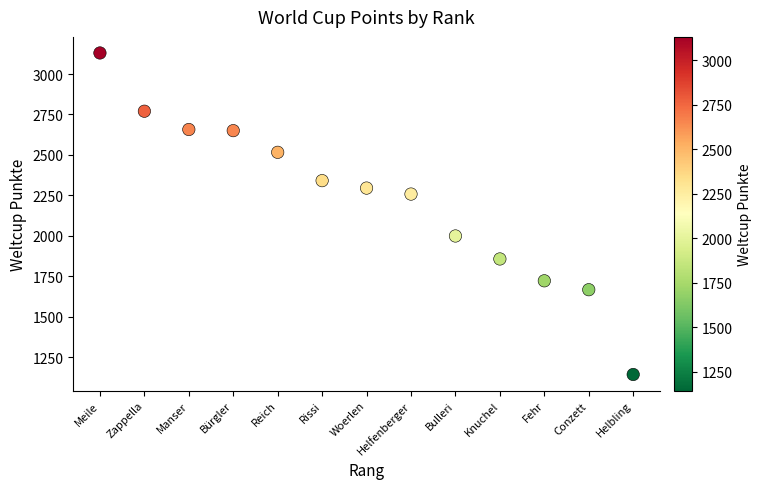

What is the range of X values (max minus min)?

12